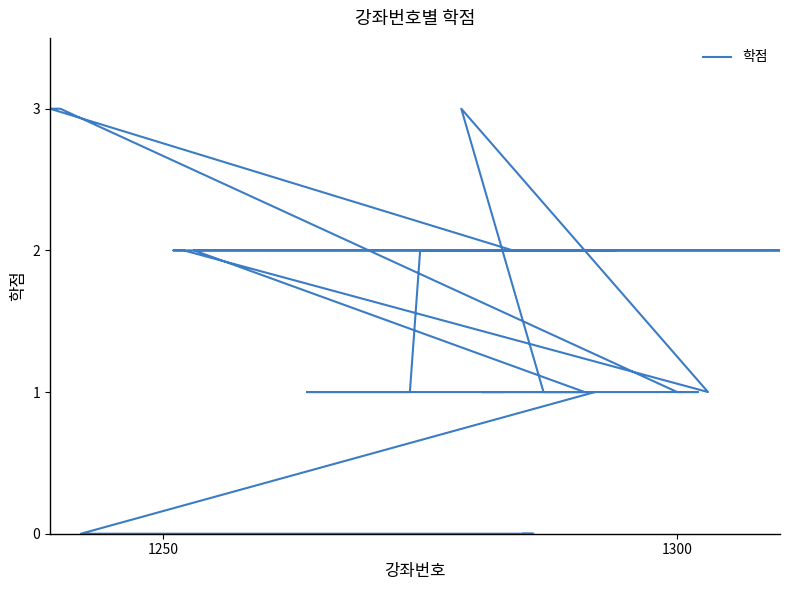

Reading left to right, list all the values displayed in this chart.

0	0	0	1	1	1	1	1	1	1	1	1	1	1	2	2	2	2	1	3	1	1	1	1	1	2	2	2	2	2	2	2	3	3	1	1	1	1	1	1